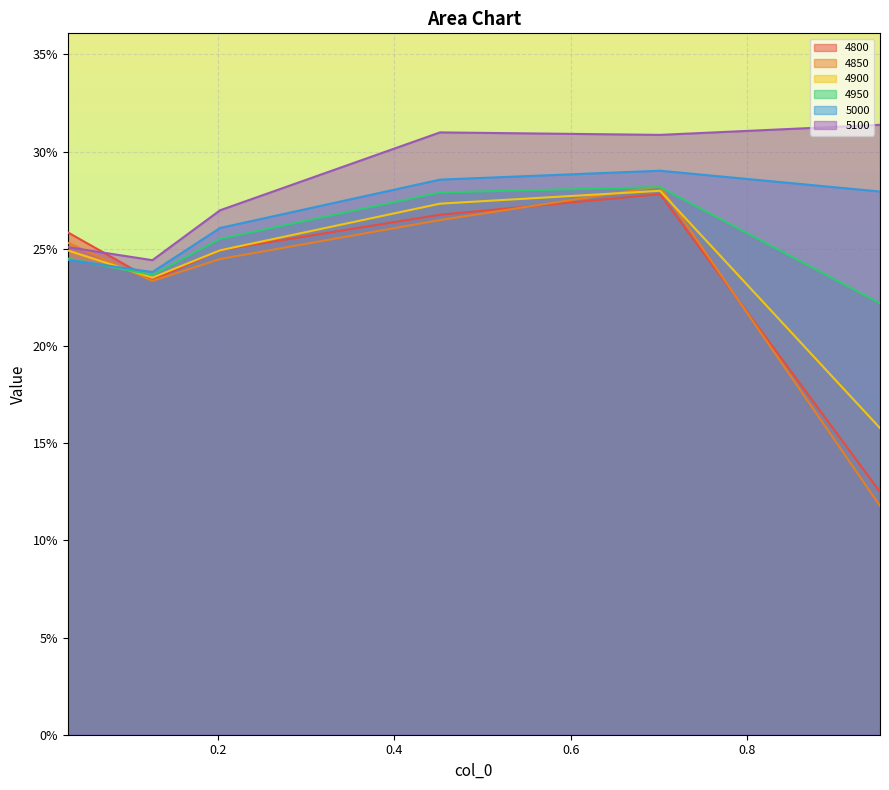

What are all the series names shown in the legend?

4800, 4850, 4900, 4950, 5000, 5100